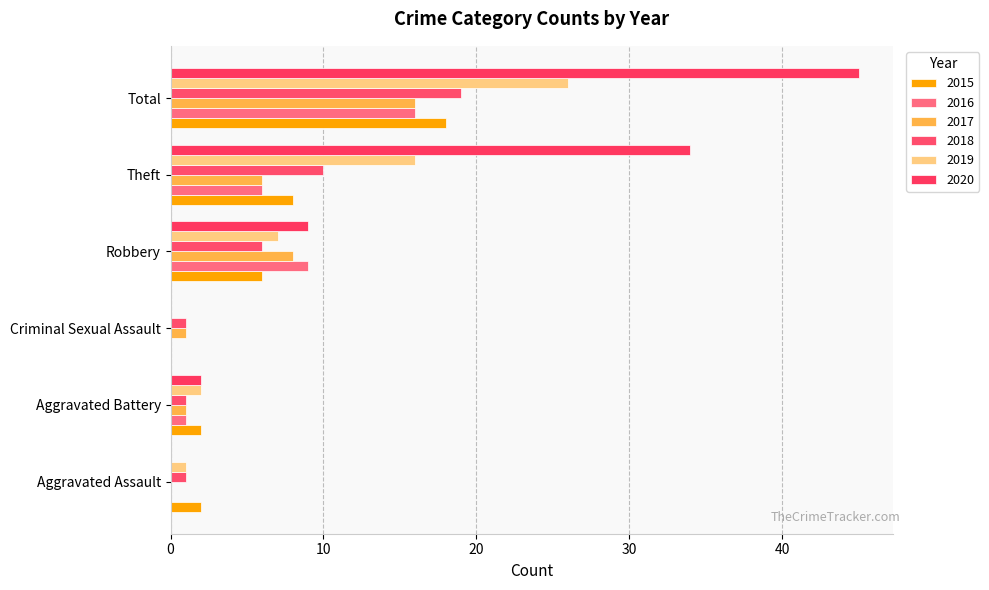

Count the number of categories in the chart.

6